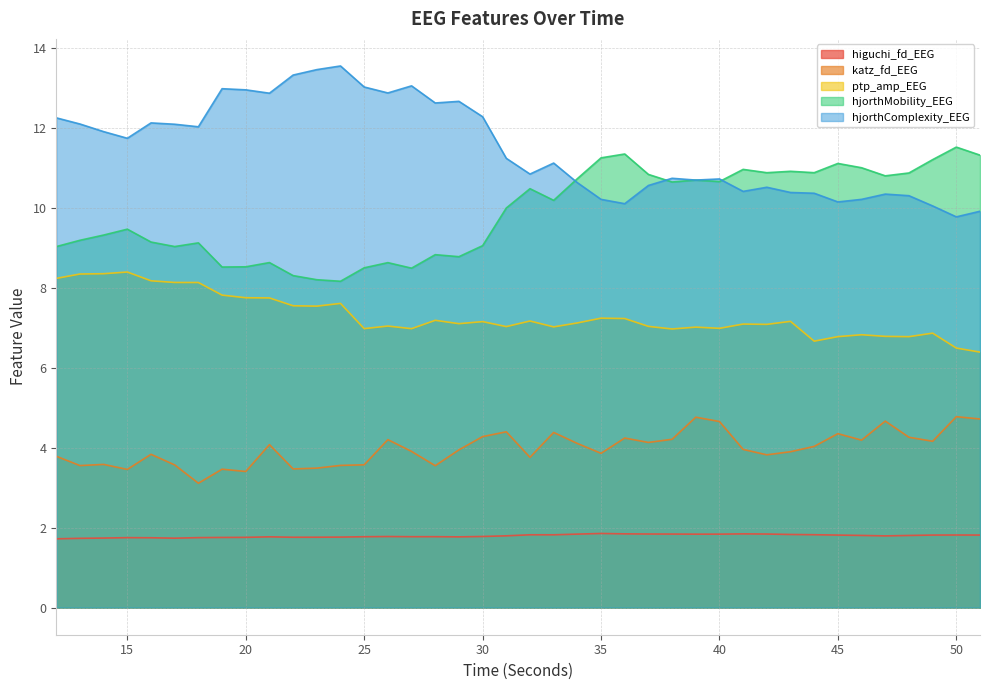

What is the difference between the highest and lowest values at 15?

10.0